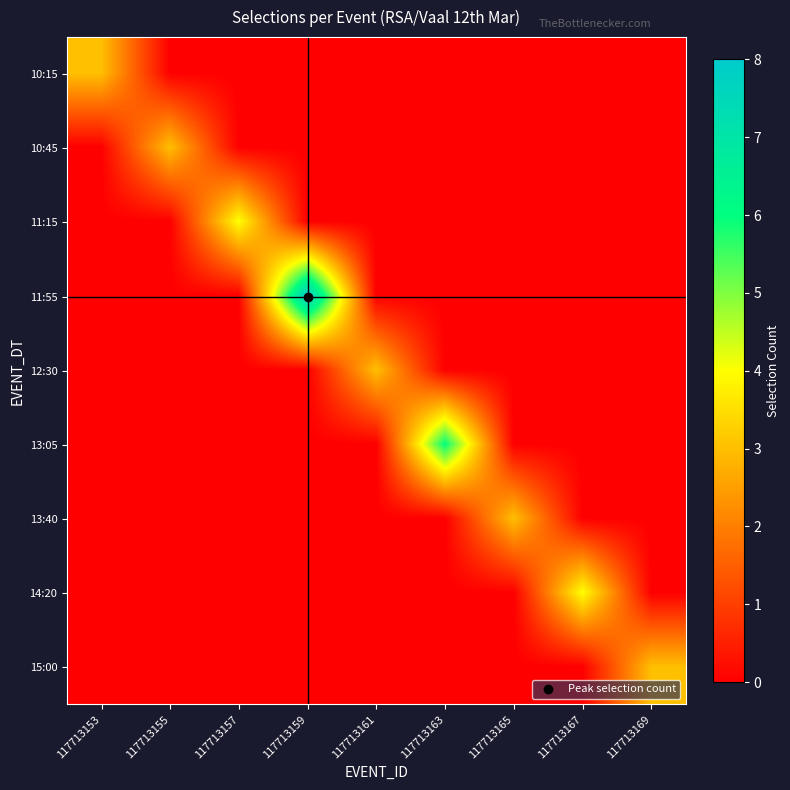

Reading left to right, transcribe all the data shown in this chart.

10:15: 117713153=3	117713155=0	117713157=0	117713159=0	117713161=0	117713163=0	117713165=0	117713167=0	117713169=0
10:45: 117713153=0	117713155=3	117713157=0	117713159=0	117713161=0	117713163=0	117713165=0	117713167=0	117713169=0
11:15: 117713153=0	117713155=0	117713157=4	117713159=0	117713161=0	117713163=0	117713165=0	117713167=0	117713169=0
11:55: 117713153=0	117713155=0	117713157=0	117713159=8	117713161=0	117713163=0	117713165=0	117713167=0	117713169=0
12:30: 117713153=0	117713155=0	117713157=0	117713159=0	117713161=3	117713163=0	117713165=0	117713167=0	117713169=0
13:05: 117713153=0	117713155=0	117713157=0	117713159=0	117713161=0	117713163=6	117713165=0	117713167=0	117713169=0
13:40: 117713153=0	117713155=0	117713157=0	117713159=0	117713161=0	117713163=0	117713165=3	117713167=0	117713169=0
14:20: 117713153=0	117713155=0	117713157=0	117713159=0	117713161=0	117713163=0	117713165=0	117713167=4	117713169=0
15:00: 117713153=0	117713155=0	117713157=0	117713159=0	117713161=0	117713163=0	117713165=0	117713167=0	117713169=3